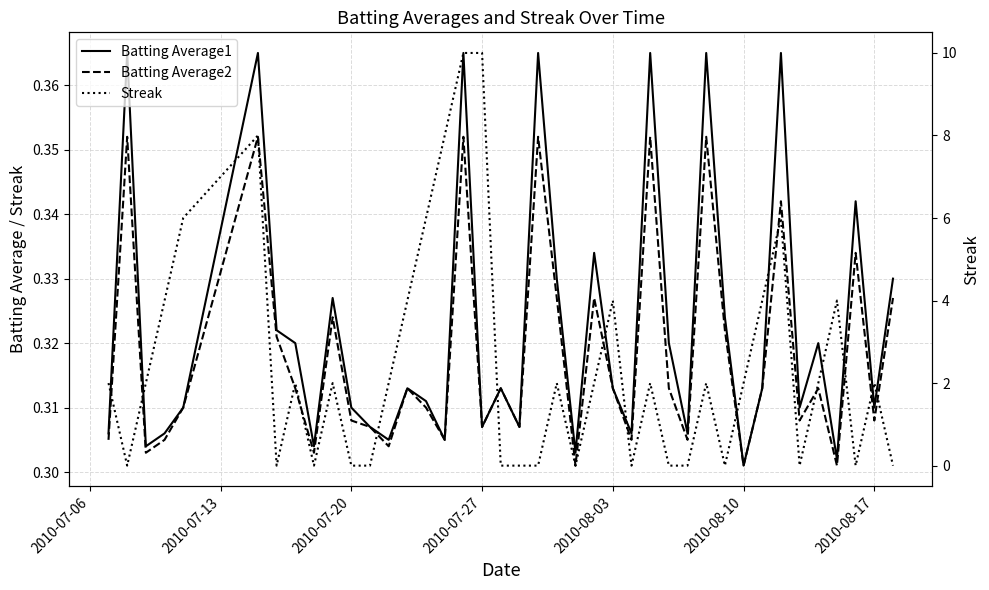

Is this an area chart (filled region under the line)?

No